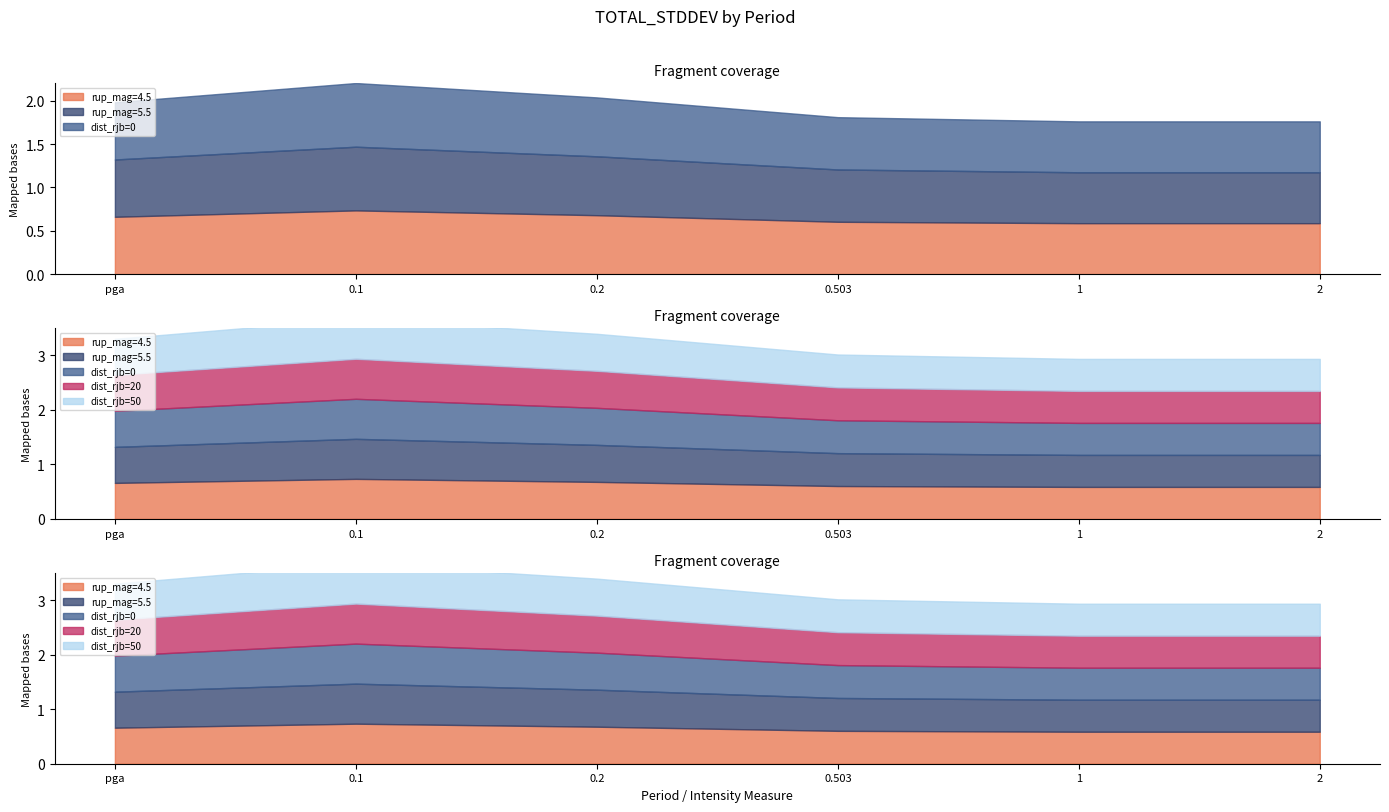

Between 0.2 and 0.503, which series saw the biggest shift?

rup_mag=4.5